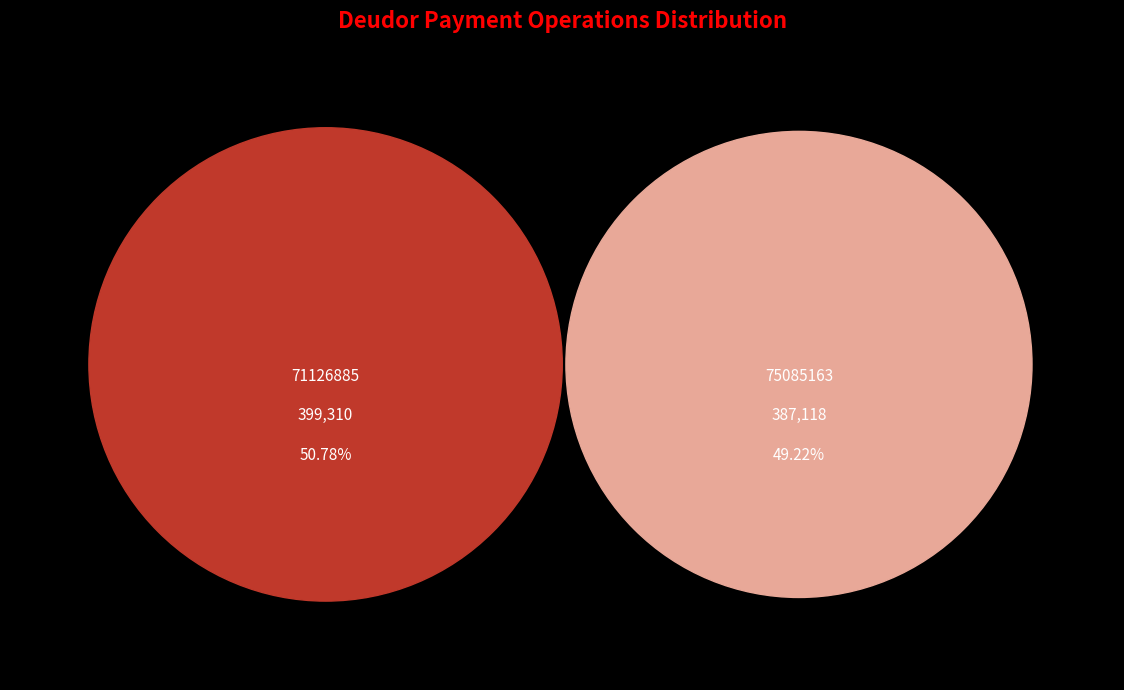

Which category has the biggest portion of the pie?

71126885